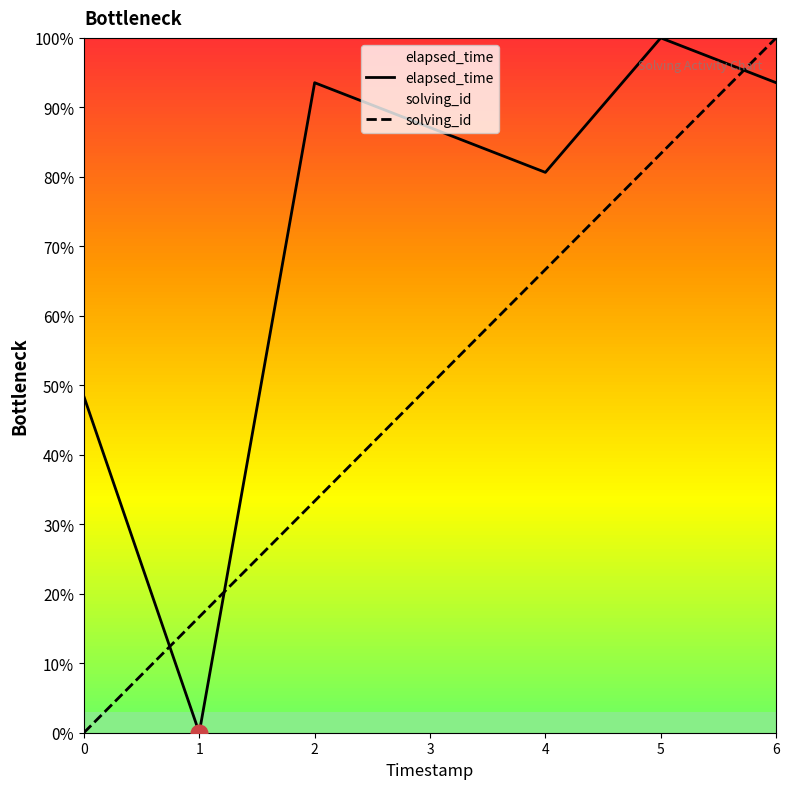

Reading right to left, list all the values displayed in this chart.

elapsed_time: 93.5	100.0	80.6	87.1	93.5	0.0	48.4
solving_id: 100.0	83.3	66.7	50.0	33.3	16.7	0.0